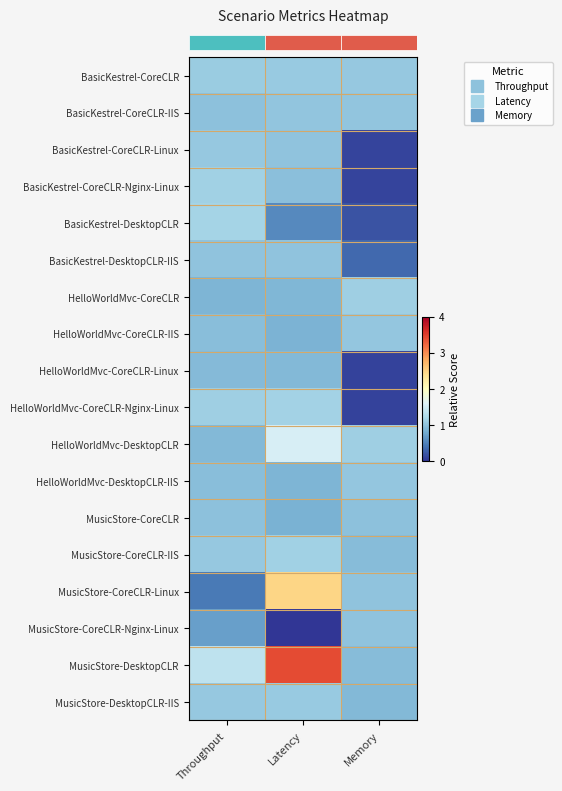

Count the number of categories in the chart.

3